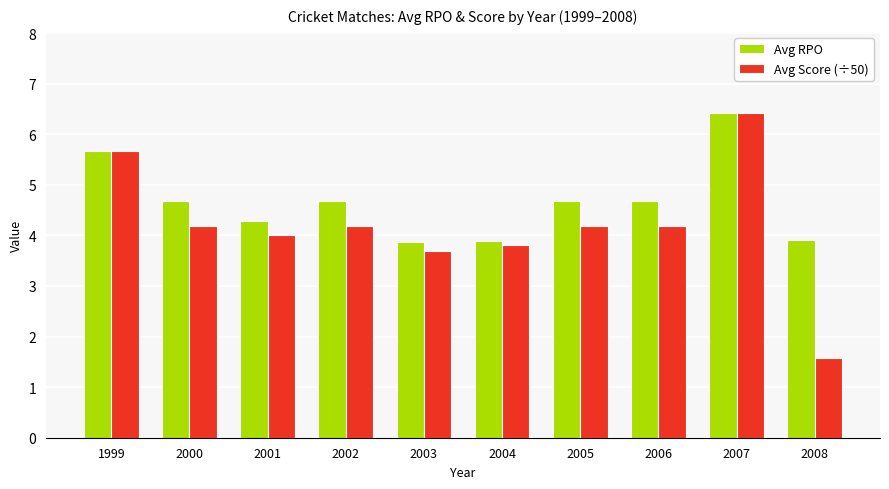

Reading right to left, transcribe all the data shown in this chart.

Avg RPO: 2008=3.9	2007=6.4	2006=4.7	2005=4.7	2004=3.9	2003=3.9	2002=4.7	2001=4.3	2000=4.7	1999=5.7
Avg Score (÷50): 2008=1.6	2007=6.4	2006=4.2	2005=4.2	2004=3.8	2003=3.7	2002=4.2	2001=4.0	2000=4.2	1999=5.7